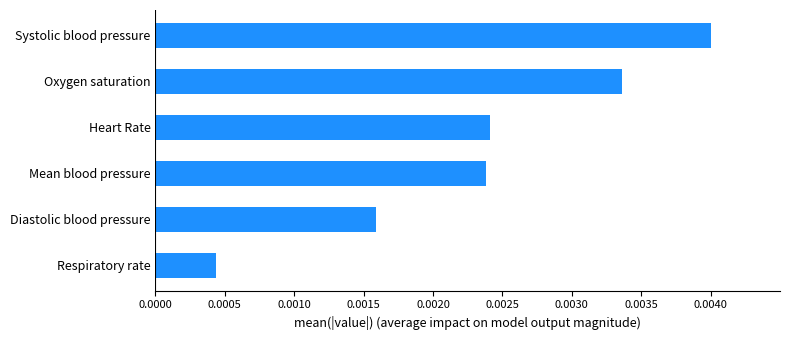

Where is the data nearest to the value 0?

Respiratory rate